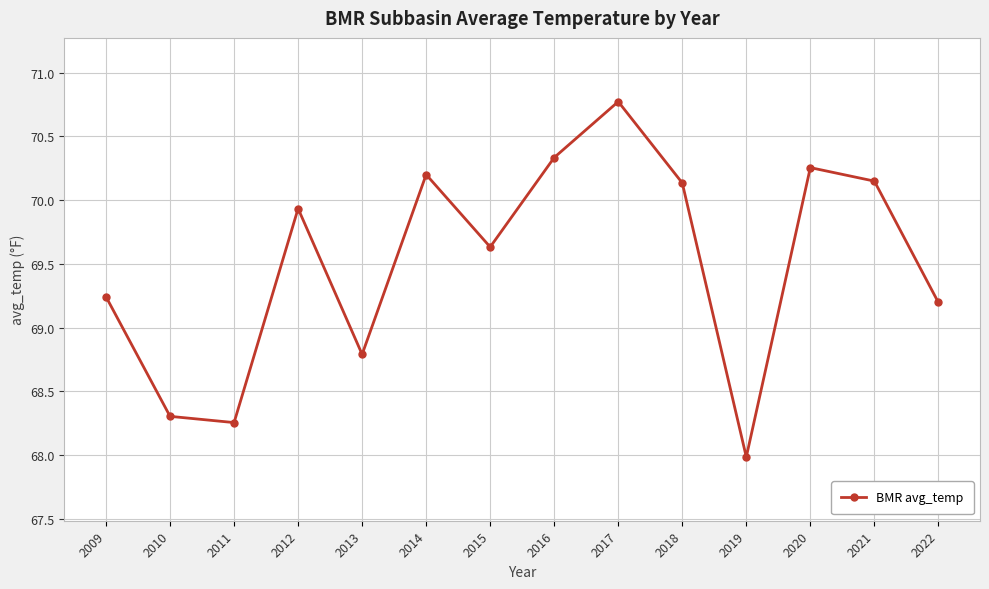

What is the sum of all values?

973.2